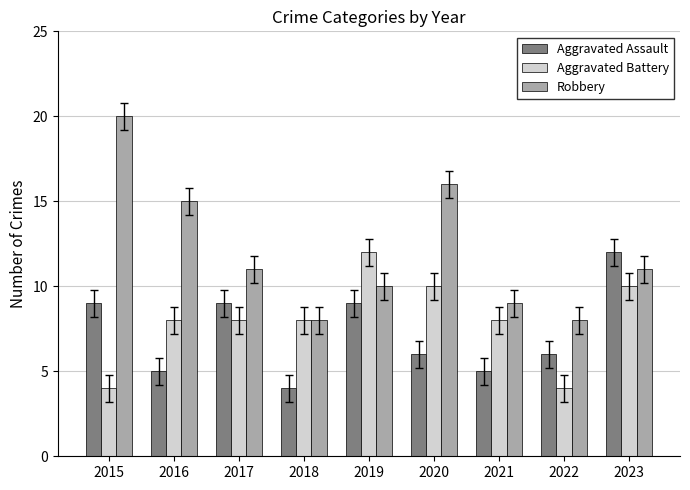

What is the sum of all Robbery values?

108